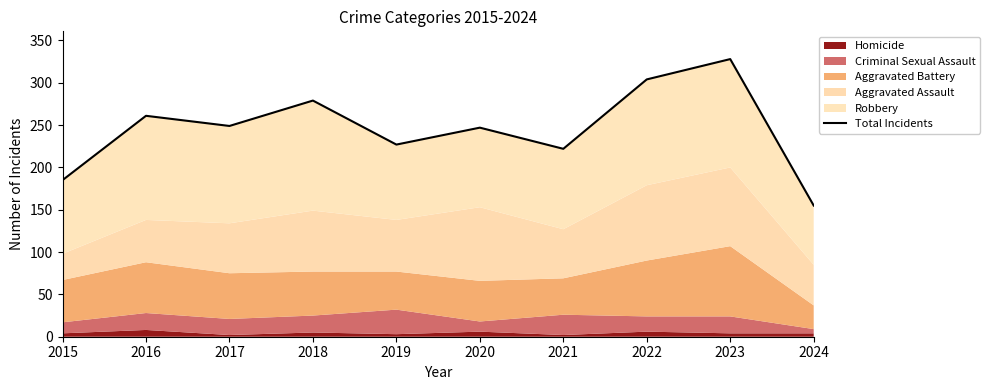

Rank the categories by value from highest to lowest.

2023, 2022, 2018, 2016, 2017, 2020, 2019, 2021, 2015, 2024